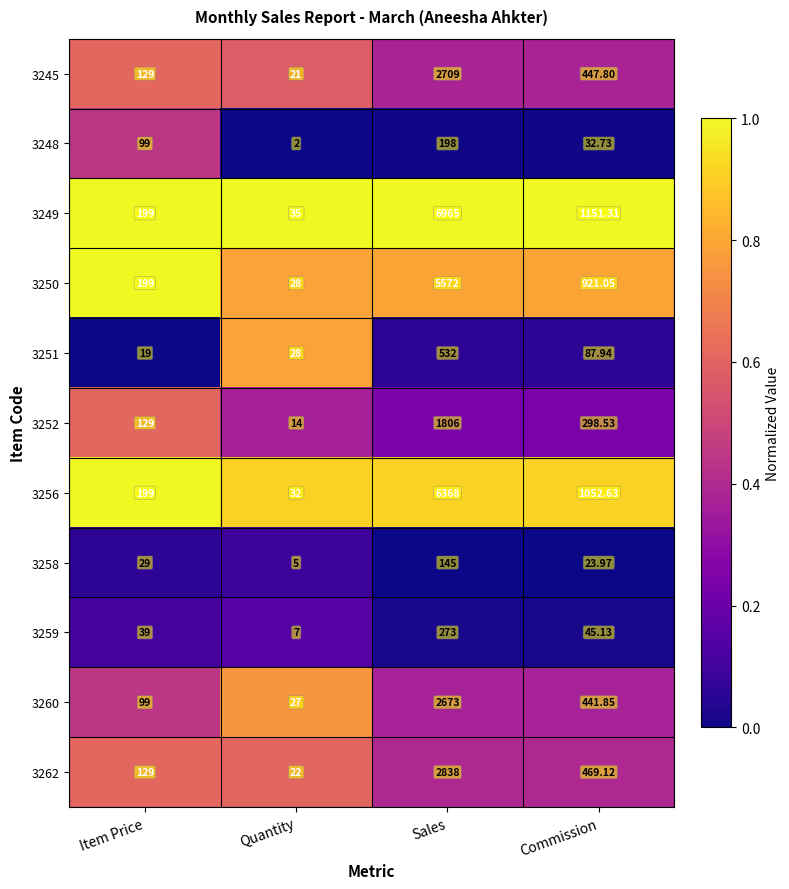

Which series has the largest range (max minus min)?

3249